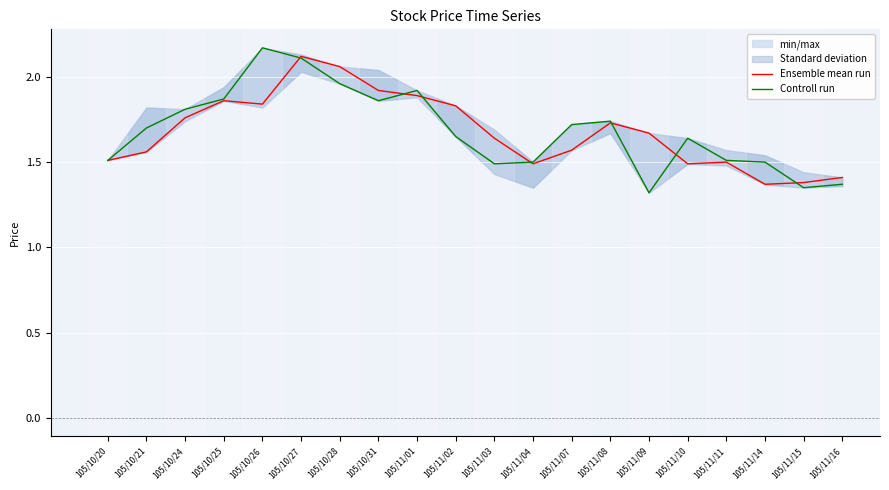

What is the label of the 5th point from the left?

105/10/26